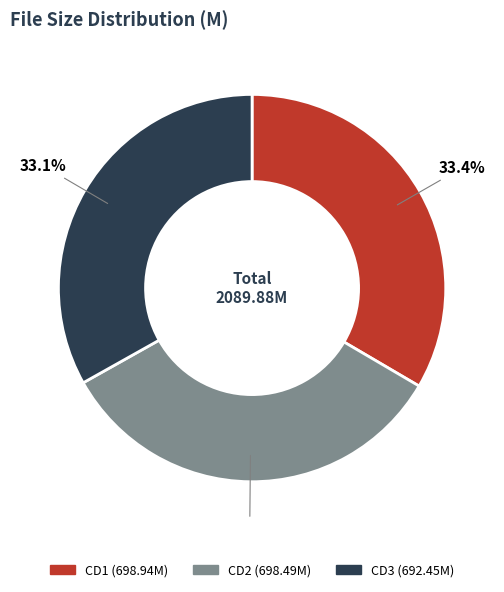

Is there a majority slice in this chart?

No